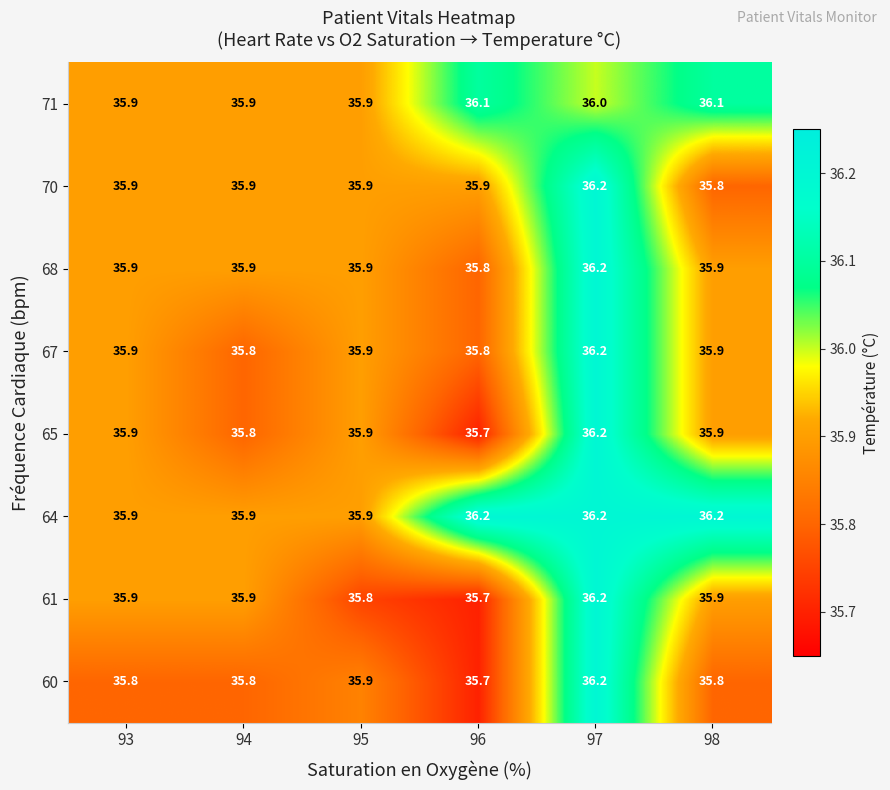

At how many categories does at least one series exceed 35?

6